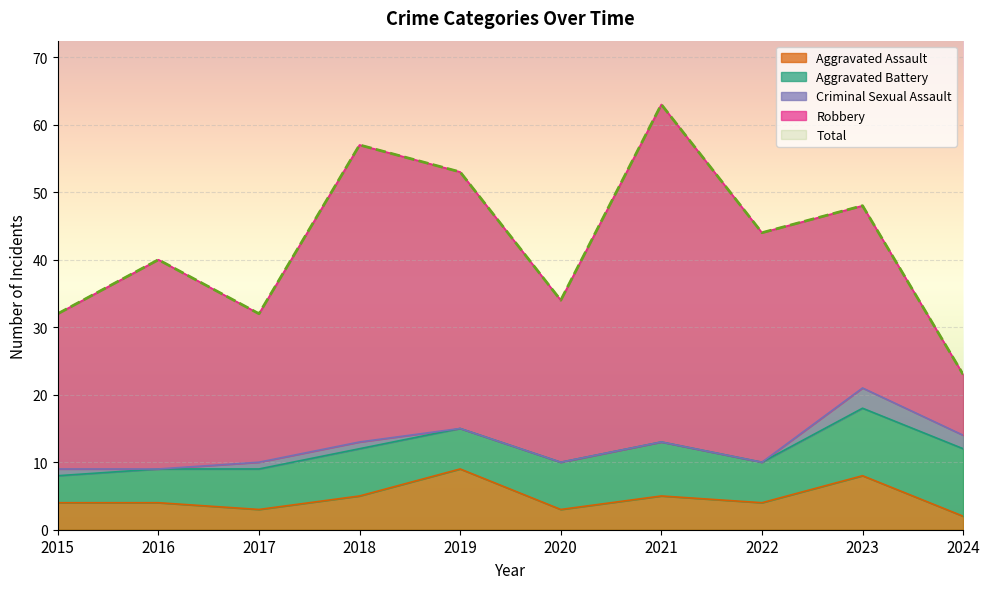

Where is the first local maximum for Aggravated Battery?

2018